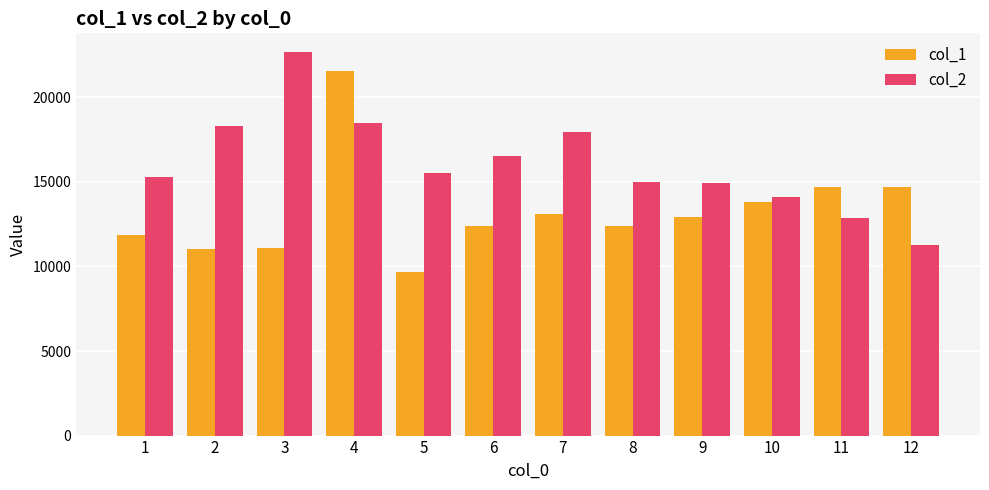

At which category does the chart reach its minimum across all series?

5